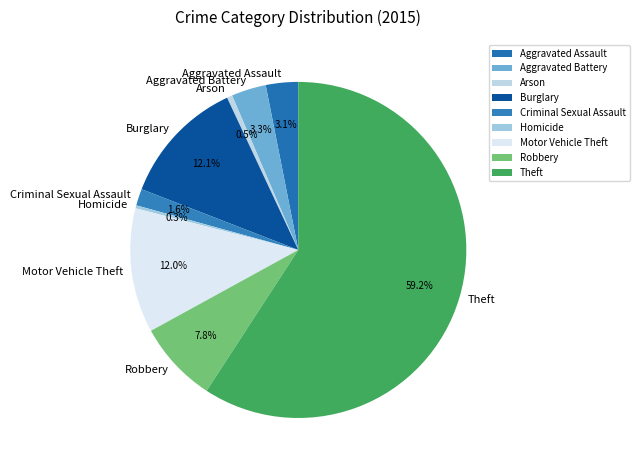

Is it true that Aggravated Assault is 10% of the pie?

False